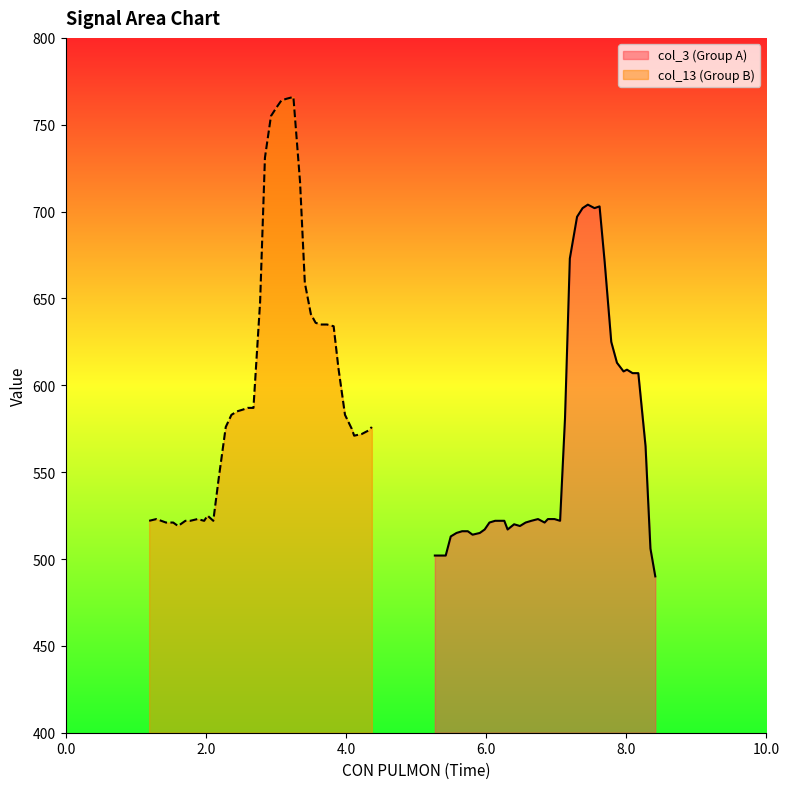

How many lines are shown in the chart?

2